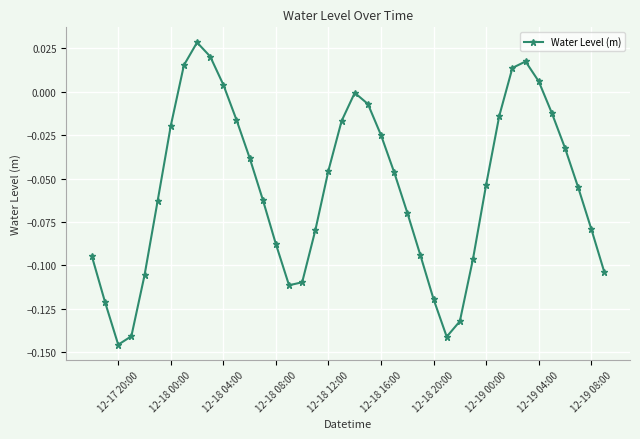

How many lines are shown in the chart?

1